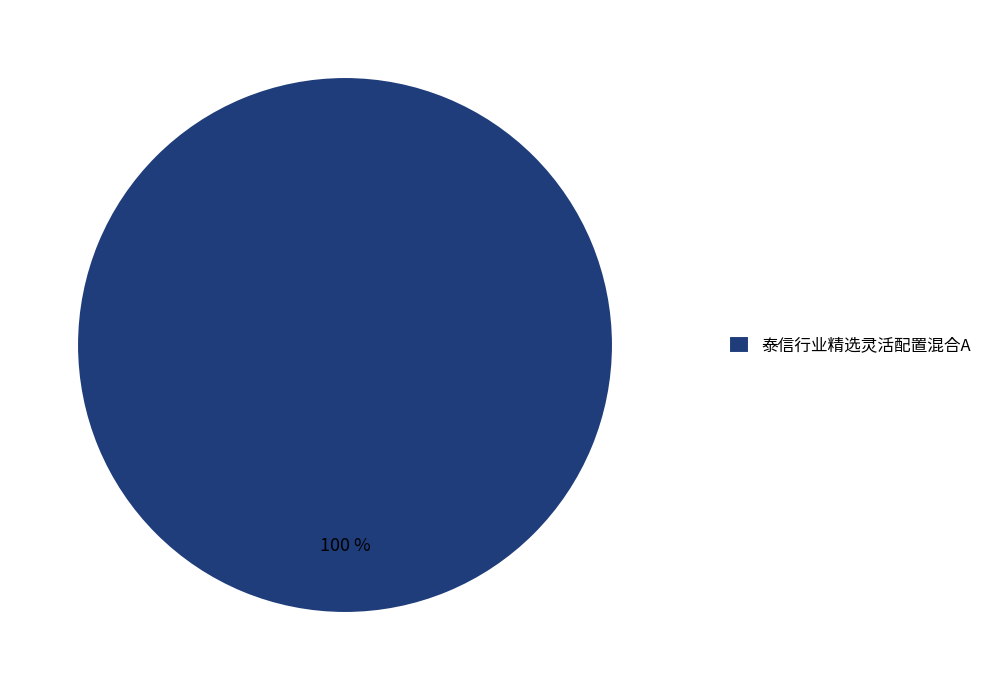

The 泰信行业精选灵活配置混合A slice represents 93% of the pie. True or false?

False